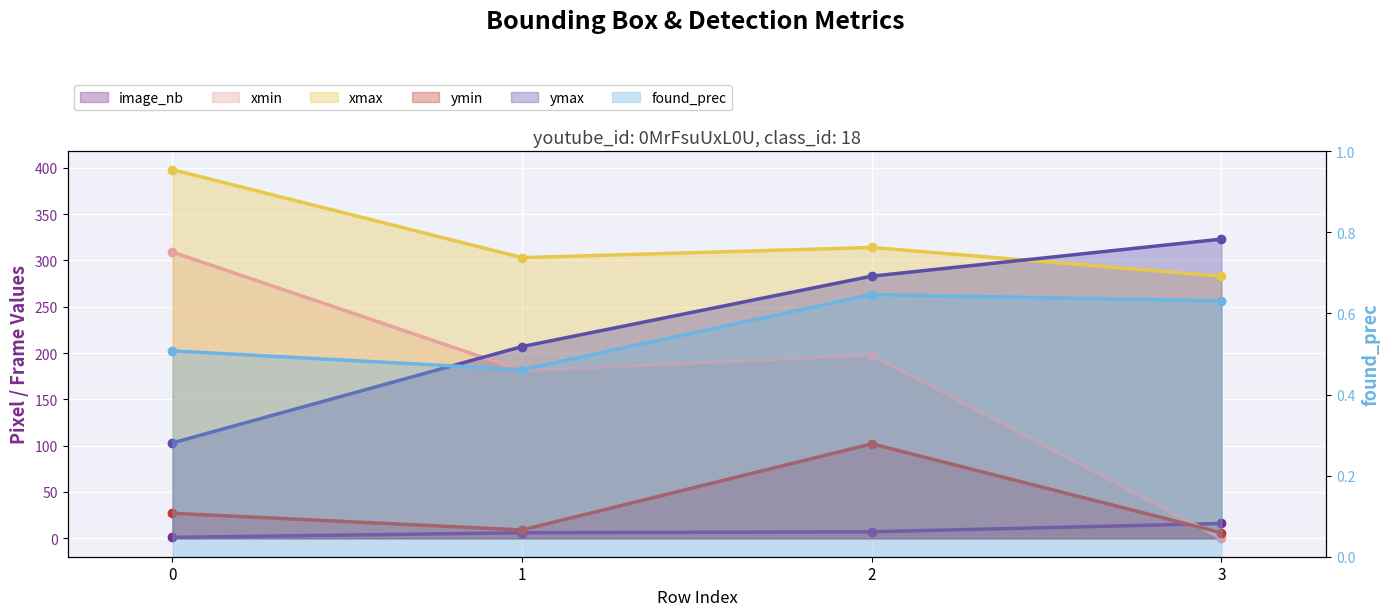

Is it true that found_prec equals 0.6 at 3?

True